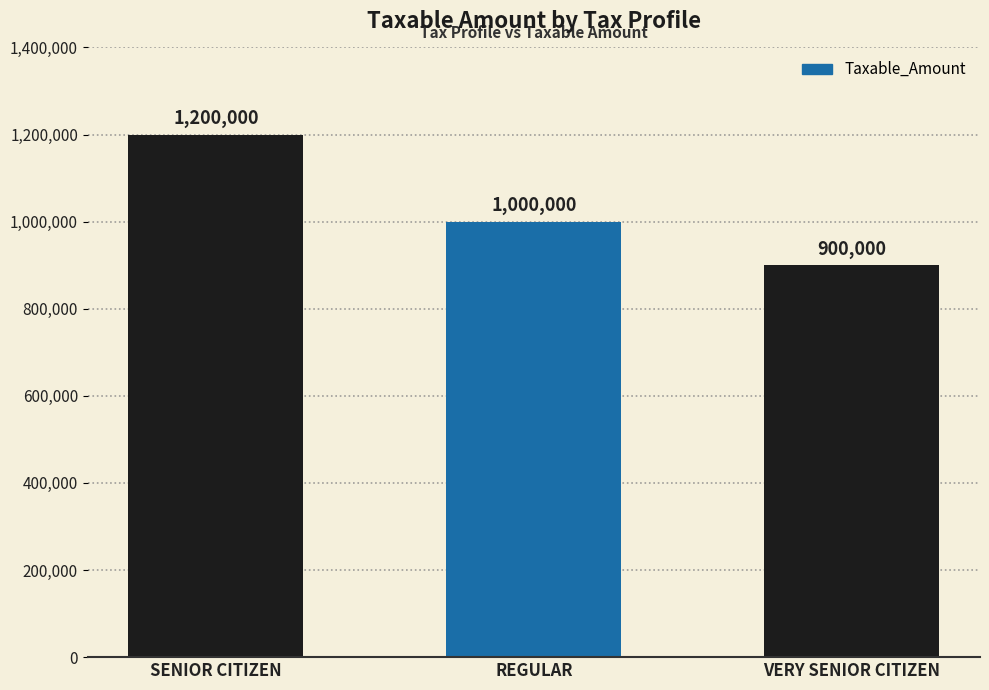

How many values are between 900000 and 1200000?

3